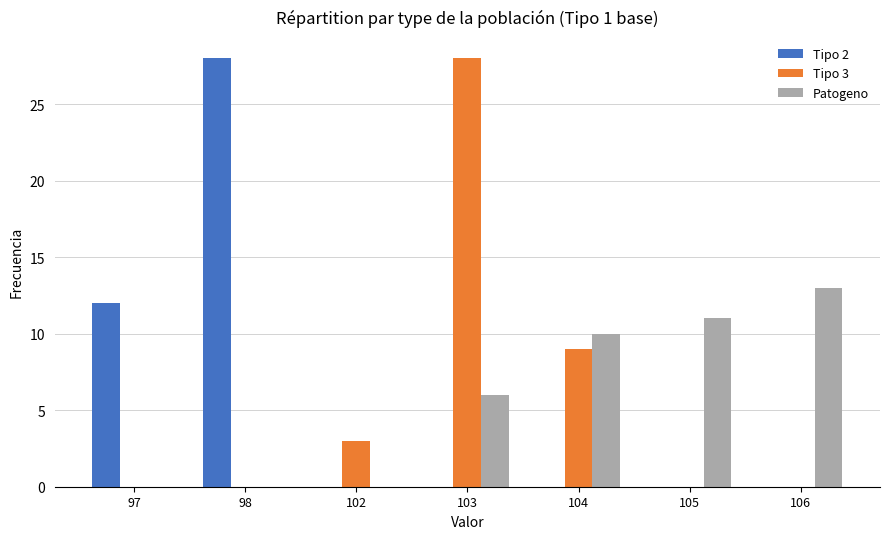

How many groups of bars are there?

7